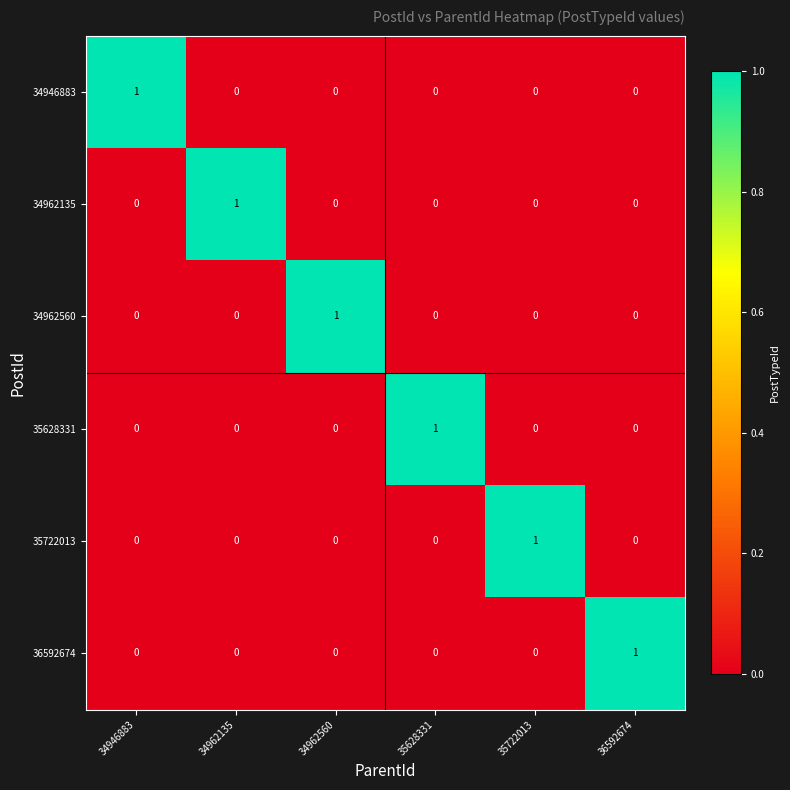

Is the value of 34962560 at 35628331 greater than the value of 35628331 at 35628331?

No